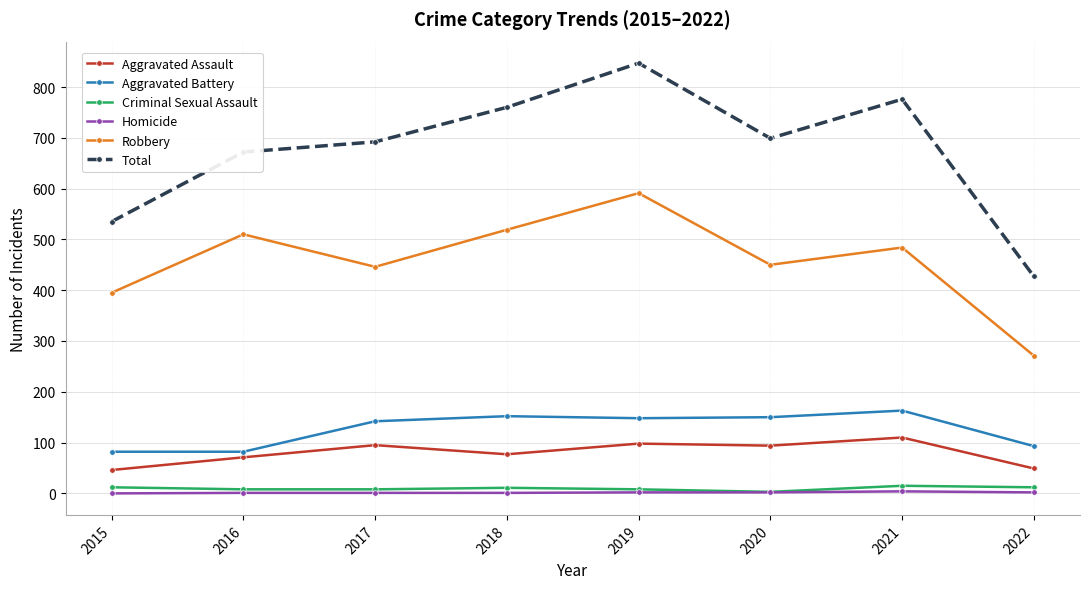

Which series has the largest total across all categories?

Total